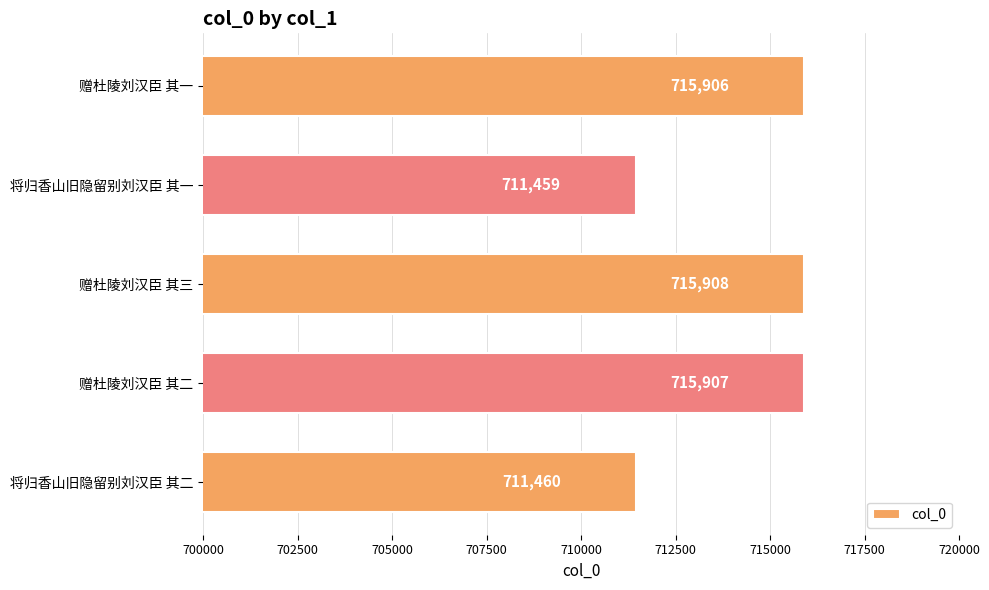

What is the smallest value displayed?

711459